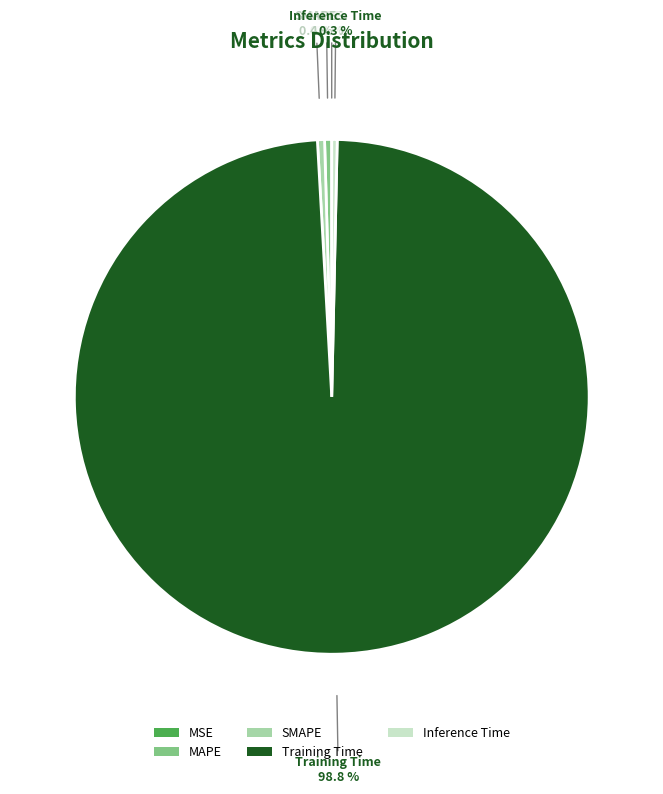

What is the largest slice in the pie chart?

Training Time